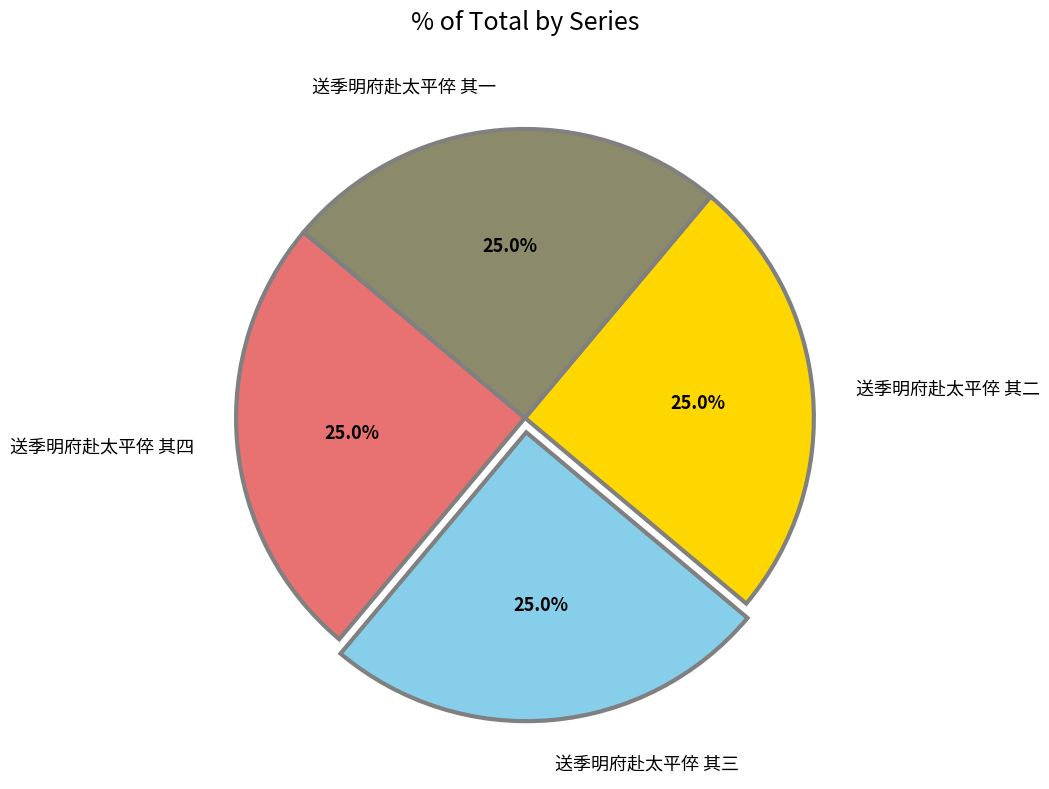

Is 送季明府赴太平倅 其二 the majority of the pie?

No